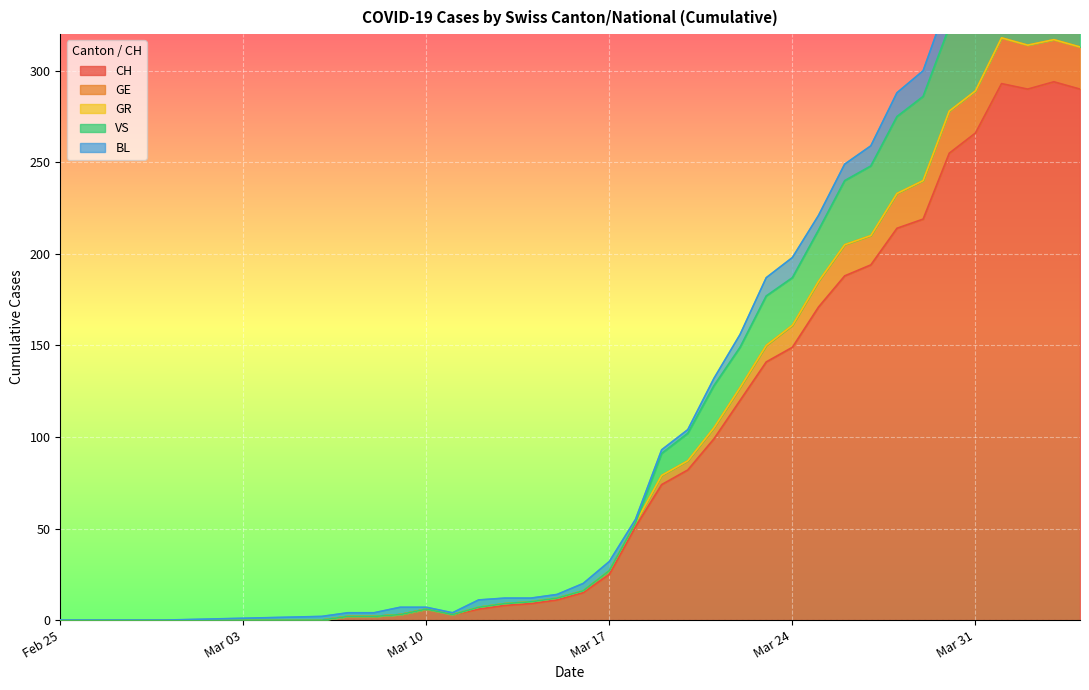

The value of CH at Mar 17 is 25. True or false?

True